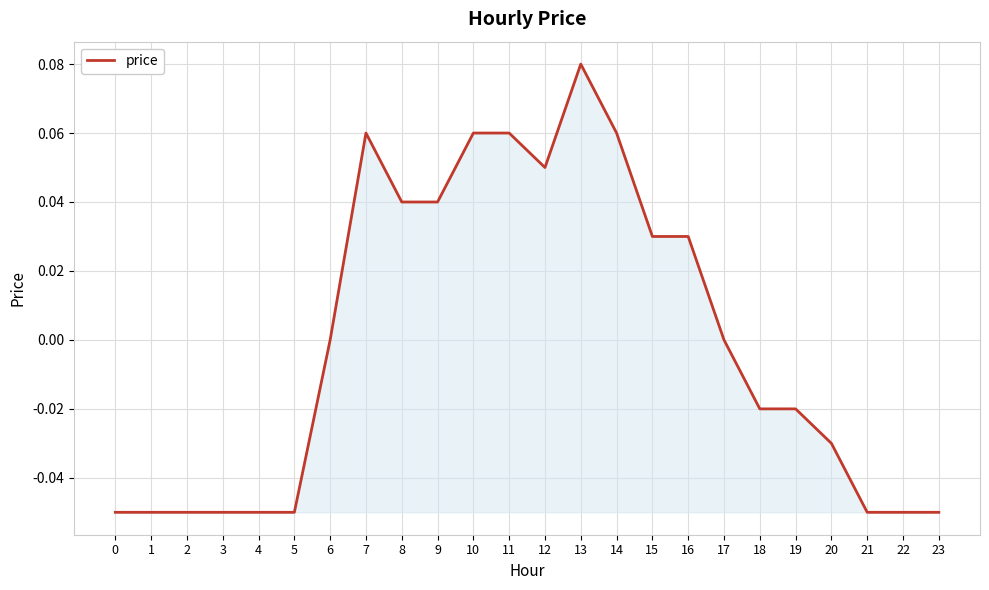

At which category does the chart reach its peak across all series?

13